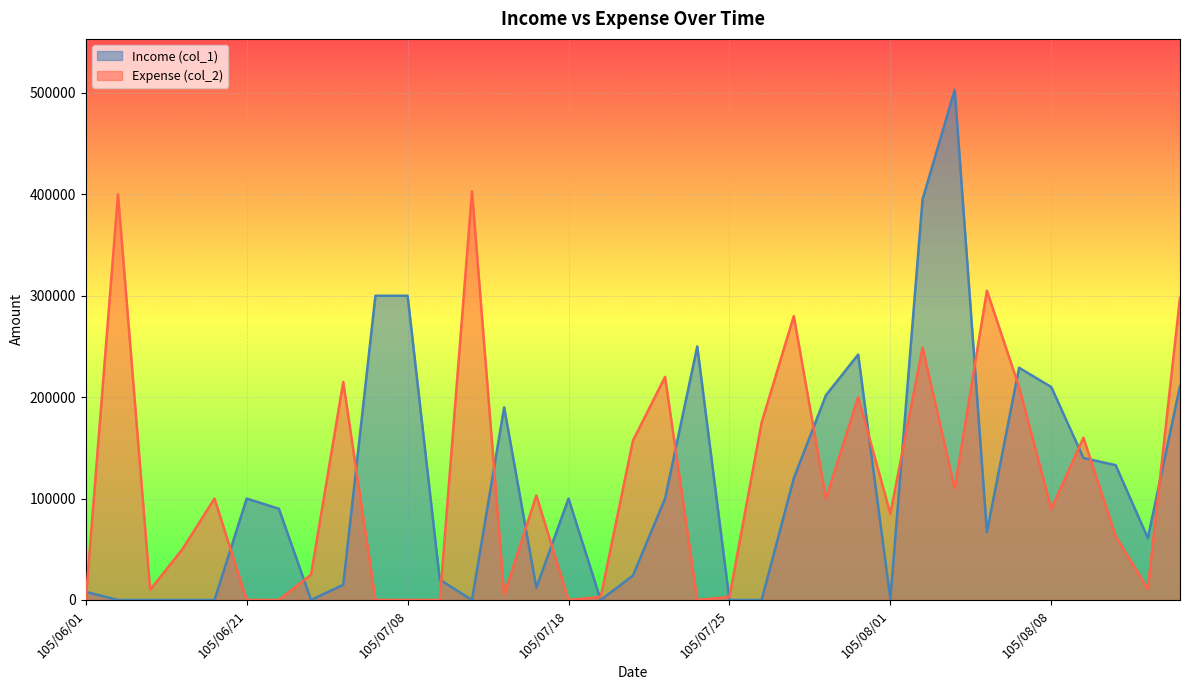

List the series in order of their overall mean, highest first.

Expense (col_2), Income (col_1)